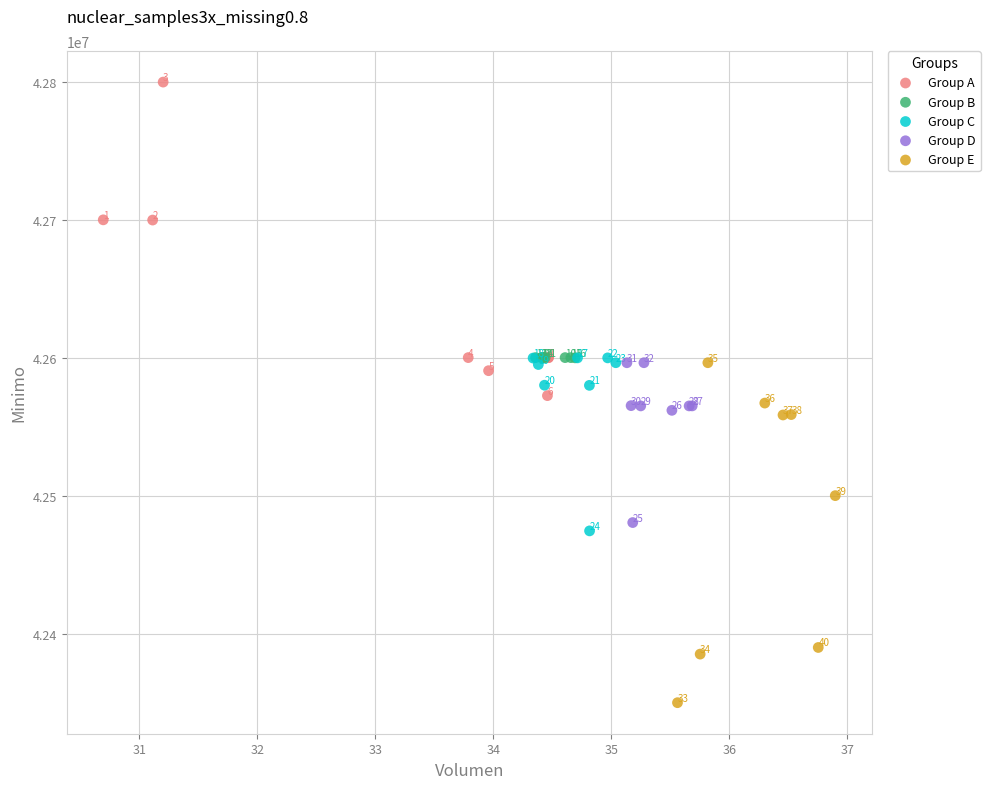

Which series contains the lowest Y value?

Group E